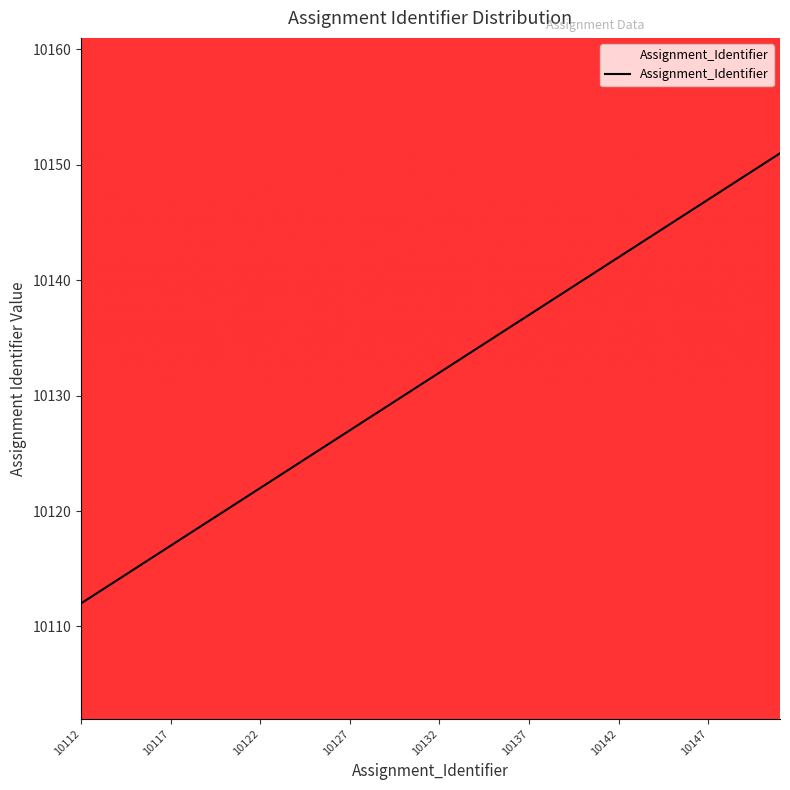

What is the maximum value shown in the chart?

10151